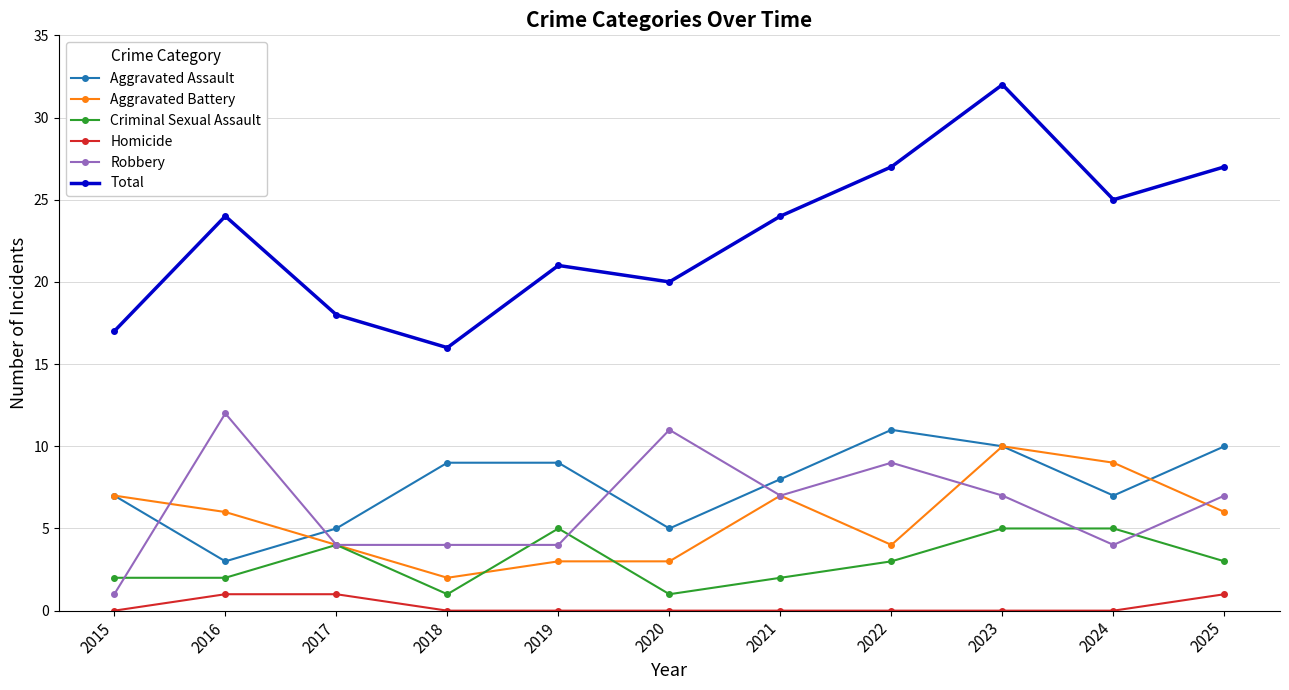

What are all the series names shown in the legend?

Aggravated Assault, Aggravated Battery, Criminal Sexual Assault, Homicide, Robbery, Total